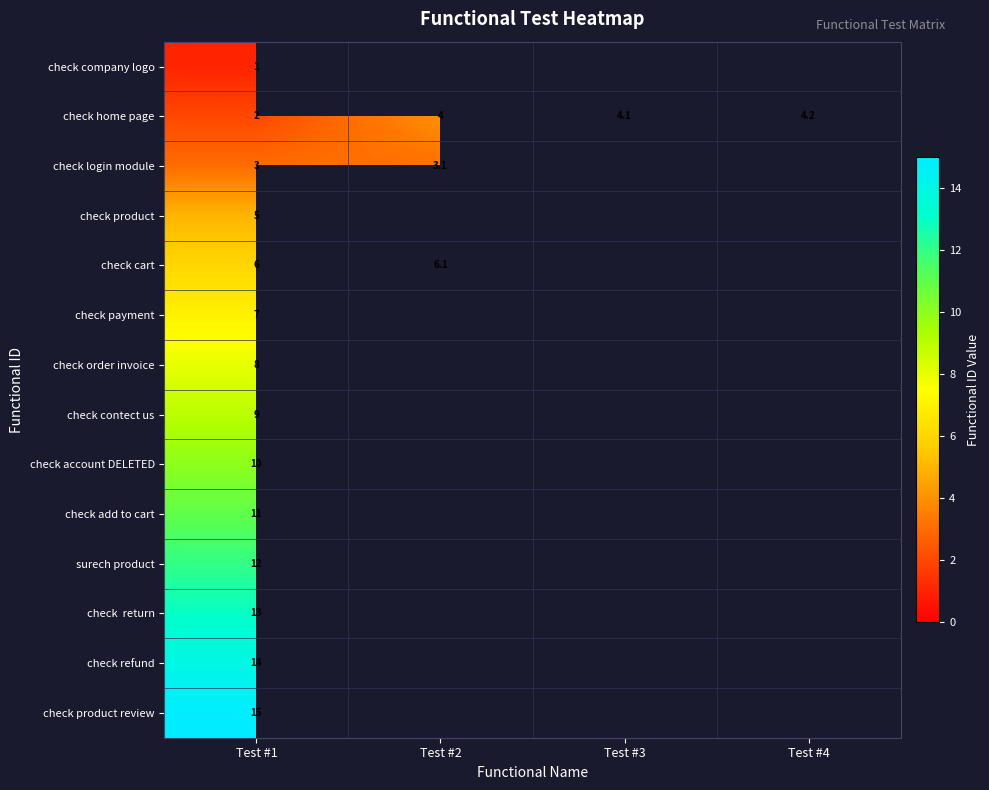

True or false: check home page has a value of 4.2 at Test #4.

True